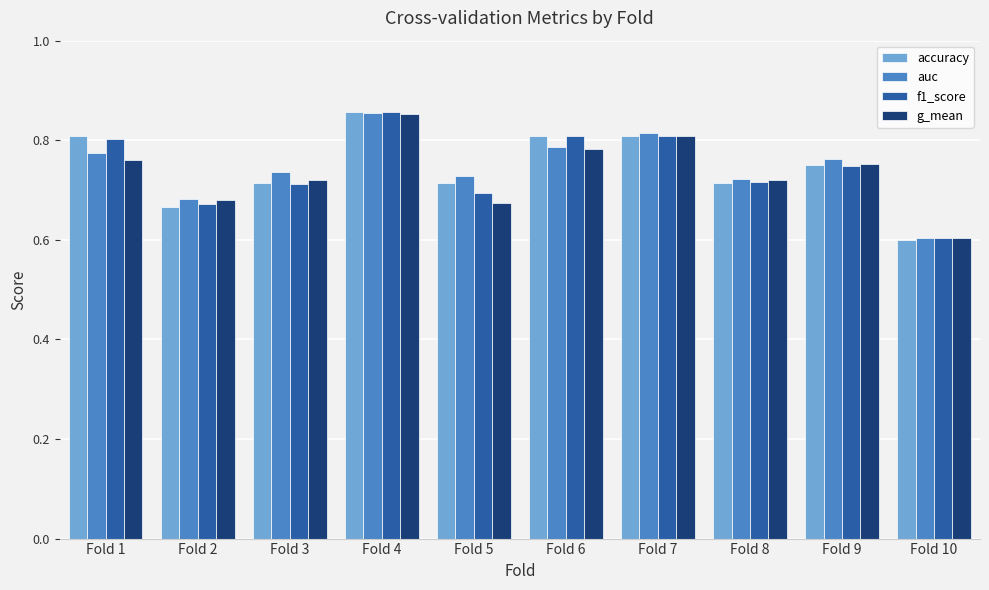

How many f1_score values are between 0 and 1?

10